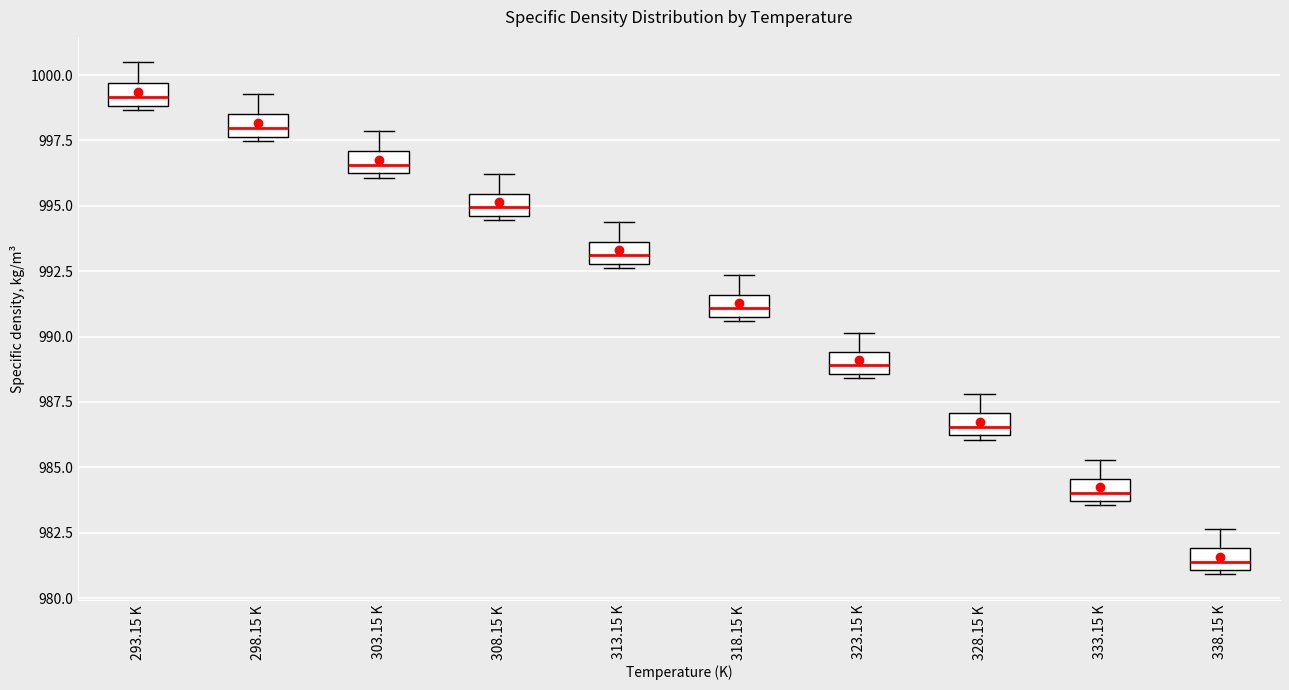

Reading left to right, transcribe this box plot: for each box, give where its median line is, the range the box spans, and where its two whiskers end, as read against the y-axis. The values are not printed on the chart, so give them approximately, as read against the axis.

293.15 K: median 999.0 (inside the box), box 999.0 to 999.5, whiskers 998.5 to 1000.5
298.15 K: median 998.0, box 997.5 to 998.5, whiskers 997.5 (just below the box's lower edge) to 999.5
303.15 K: median 996.5, box 996.0 to 997.0, whiskers 996.0 (just below the box's lower edge) to 998.0
308.15 K: median 995.0, box 994.5 to 995.5, whiskers 994.5 (just below the box's lower edge) to 996.0
313.15 K: median 993.0 (inside the box), box 993.0 to 993.5, whiskers 992.5 to 994.5
318.15 K: median 991.0 (inside the box), box 991.0 to 991.5, whiskers 990.5 to 992.5
323.15 K: median 989.0, box 988.5 to 989.5, whiskers 988.5 (just below the box's lower edge) to 990.0
328.15 K: median 986.5, box 986.0 to 987.0, whiskers 986.0 (just below the box's lower edge) to 988.0
333.15 K: median 984.0, box 983.5 to 984.5, whiskers 983.5 (just below the box's lower edge) to 985.5
338.15 K: median 981.5, box 981.0 to 982.0, whiskers 981.0 (just below the box's lower edge) to 982.5